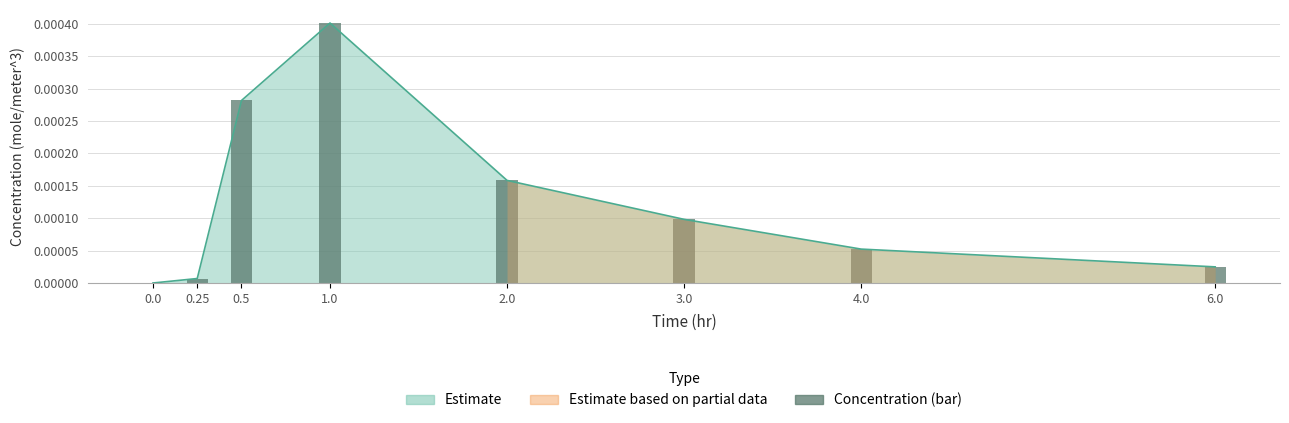

What is the label of the 5th bar from the left?

2.0